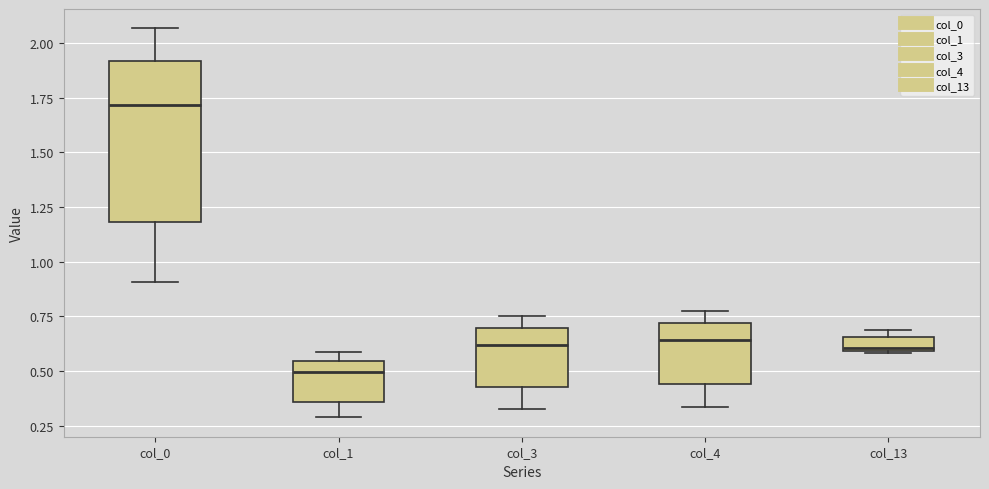

Comparing the boxes themselves (not the whiskers), which one is the tallest?

col_0